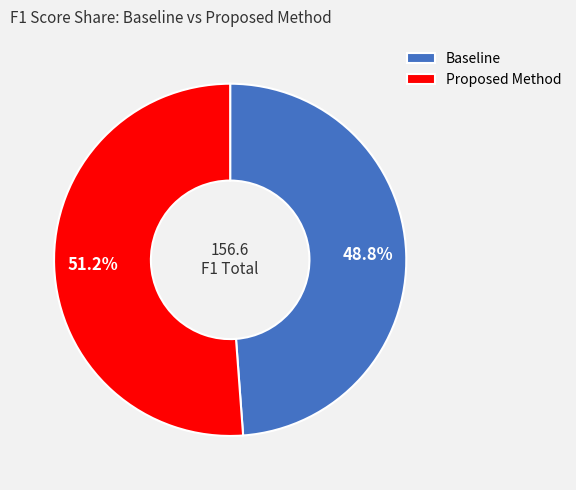

What percentage is the Proposed Method slice, to the nearest percent?

51%